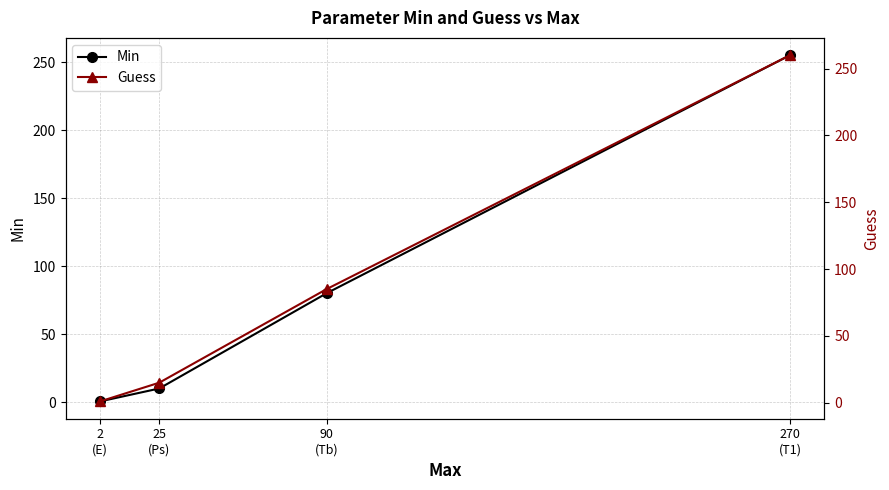

True or false: Guess and Min cross at least once.

False